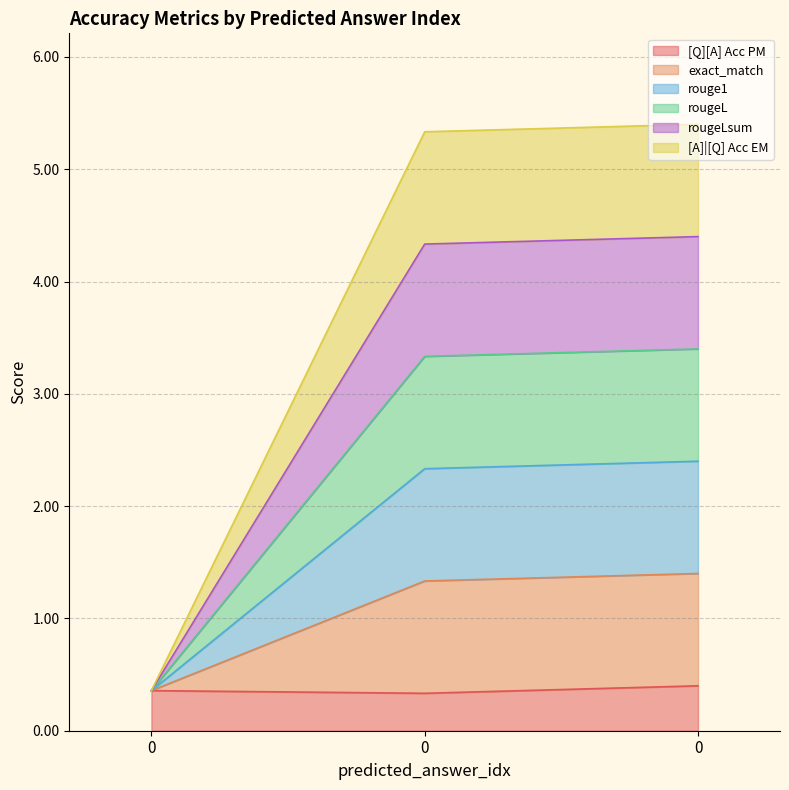

Rank the series at 0 from highest to lowest value.

[Q][A] Acc PM, exact_match, rouge1, rougeL, rougeLsum, [A]|[Q] Acc EM